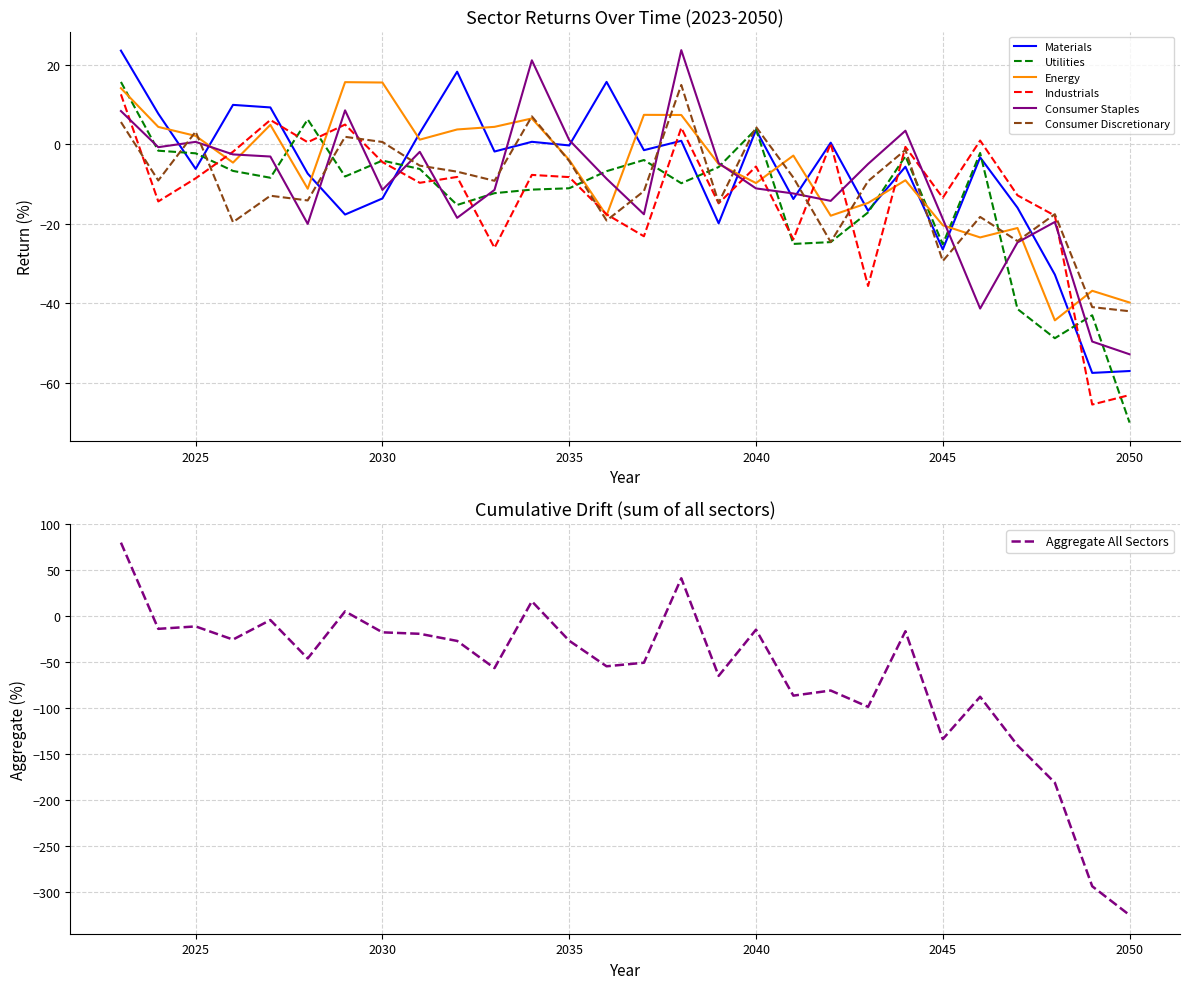

What is the spread (max minus min) of values at 2042?

25.0